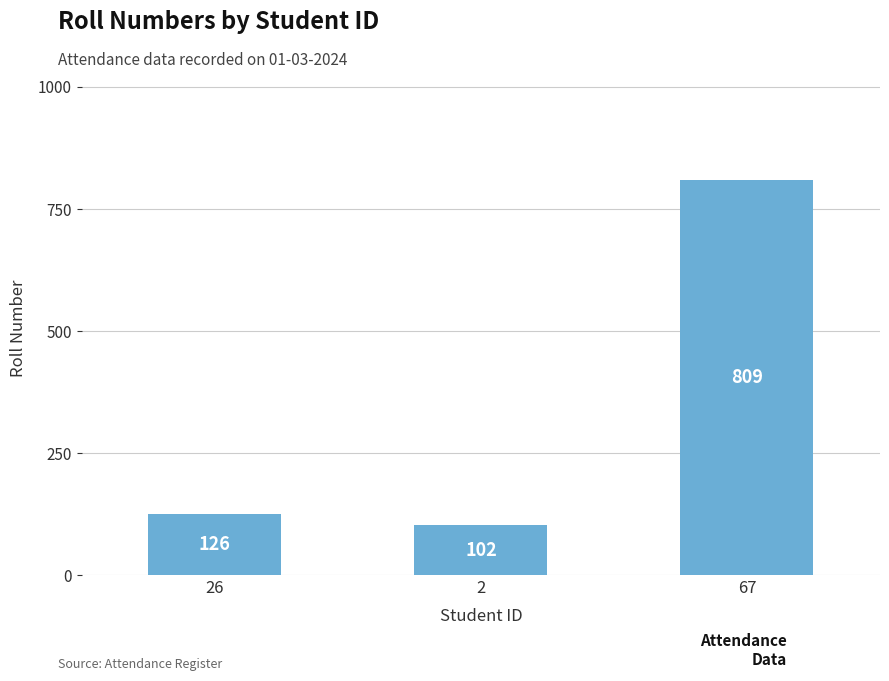

Is it true that the value at 67 is 303?

False